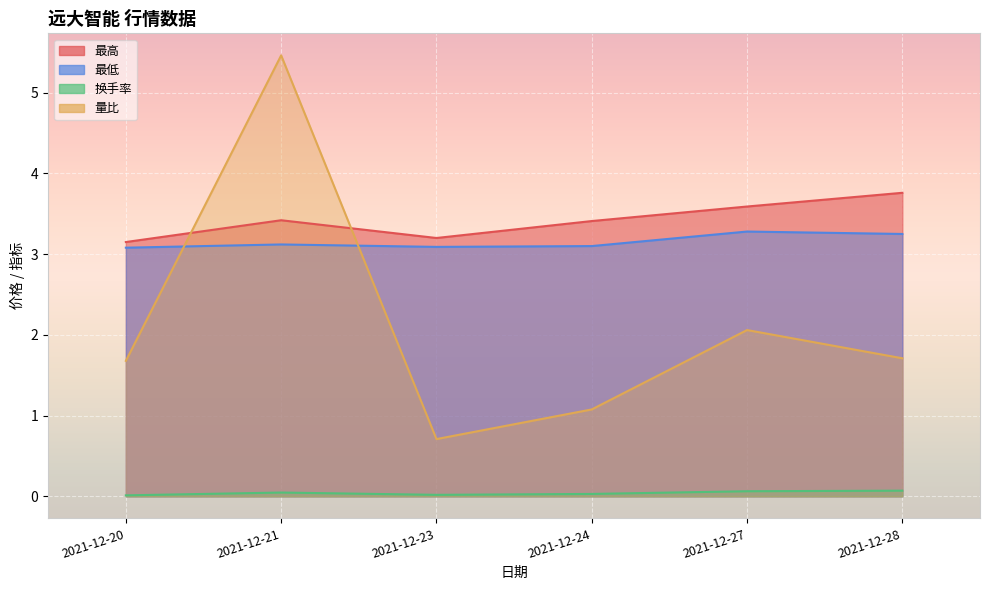

True or false: 换手率 and 最高 intersect in this chart.

False